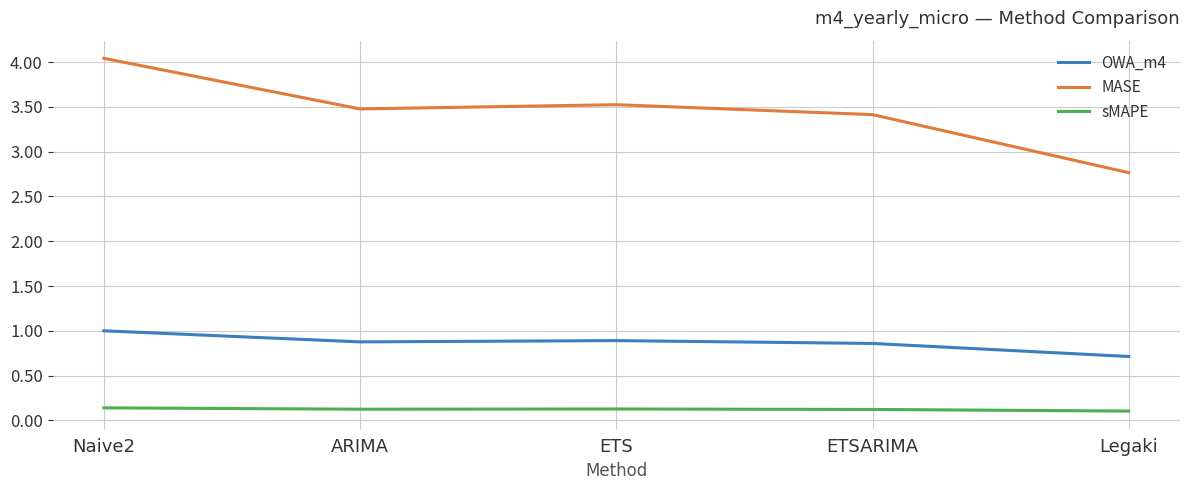

Reading left to right, list all the values displayed in this chart.

OWA_m4: Naive2=1.0	ARIMA=0.9	ETS=0.9	ETSARIMA=0.9	Legaki=0.7
MASE: Naive2=4.0	ARIMA=3.5	ETS=3.5	ETSARIMA=3.4	Legaki=2.8
sMAPE: Naive2=0.1	ARIMA=0.1	ETS=0.1	ETSARIMA=0.1	Legaki=0.1